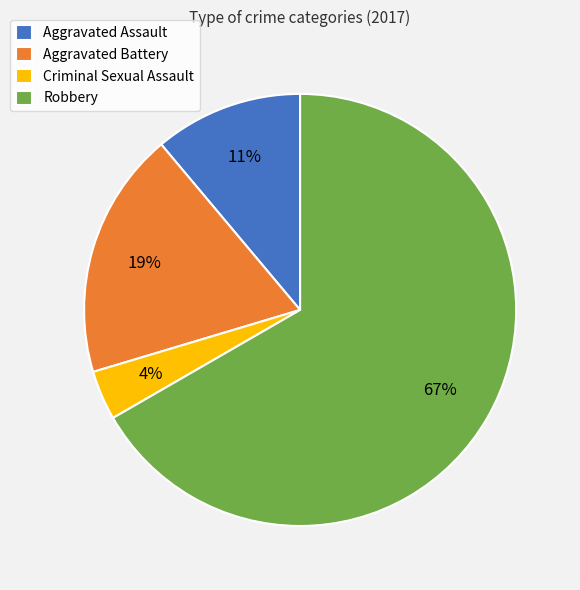

How many segments does this pie chart have?

4